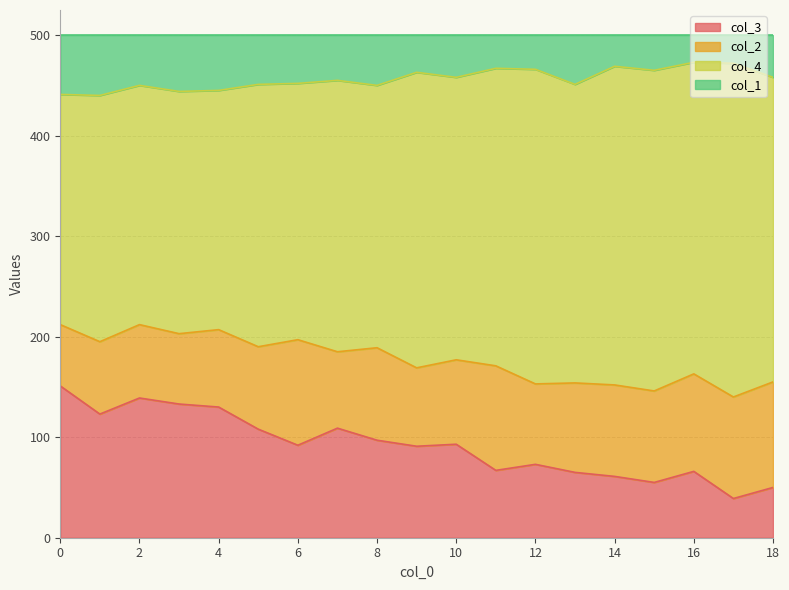

What are all the series names shown in the legend?

col_3, col_2, col_4, col_1